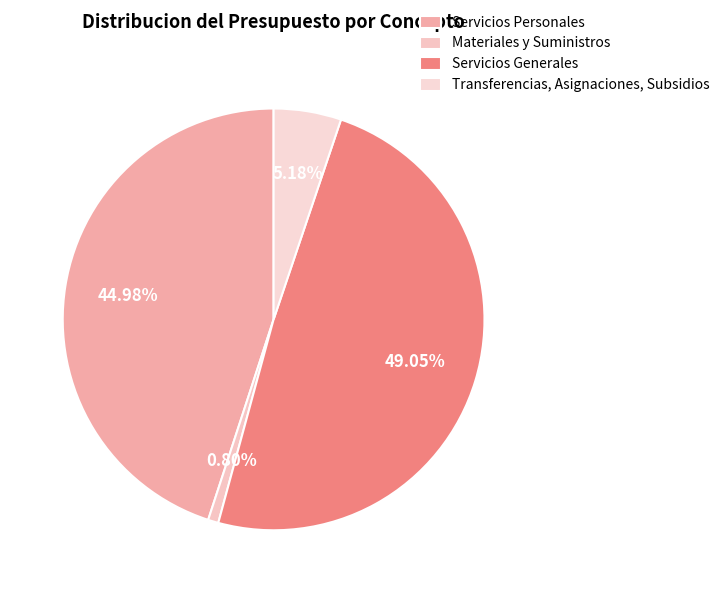

To the nearest percent, what is the combined percentage of Servicios Personales and Transferencias, Asignaciones, Subsidios?

50%